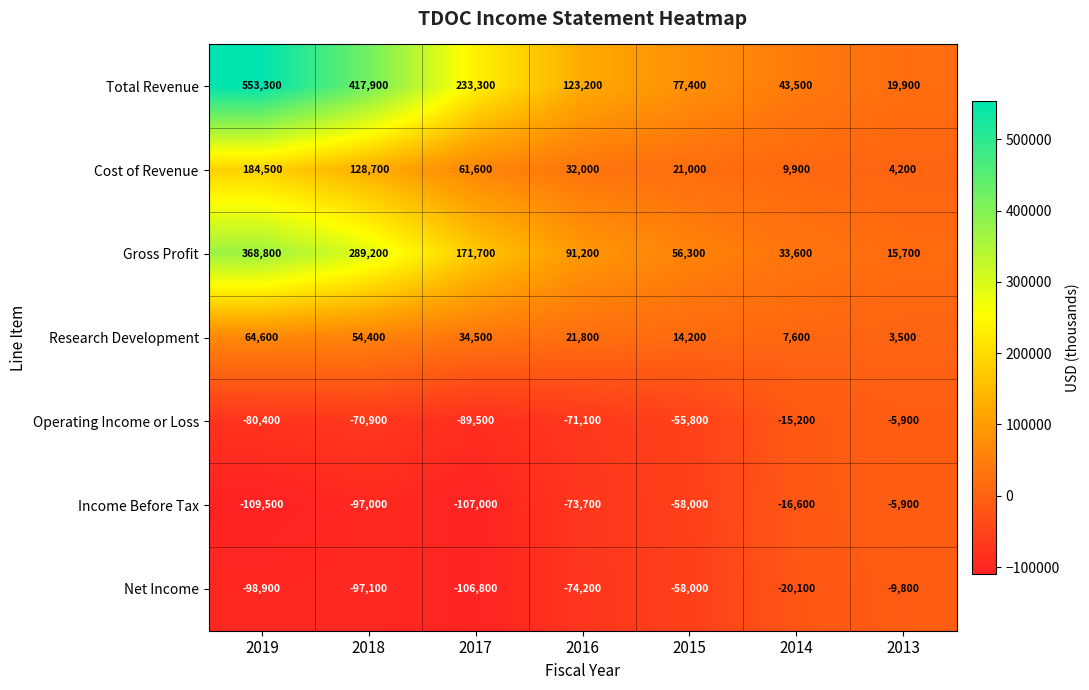

At which category is the sum across all series the highest?

2019